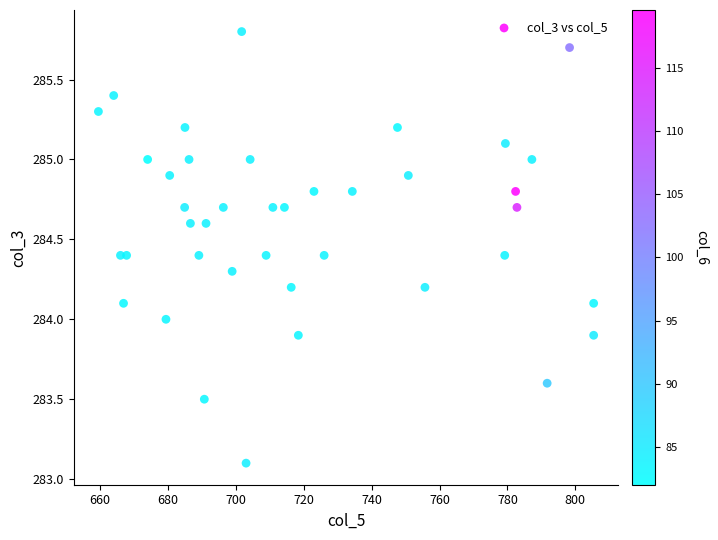

What is the range of X values (max minus min)?

145.9